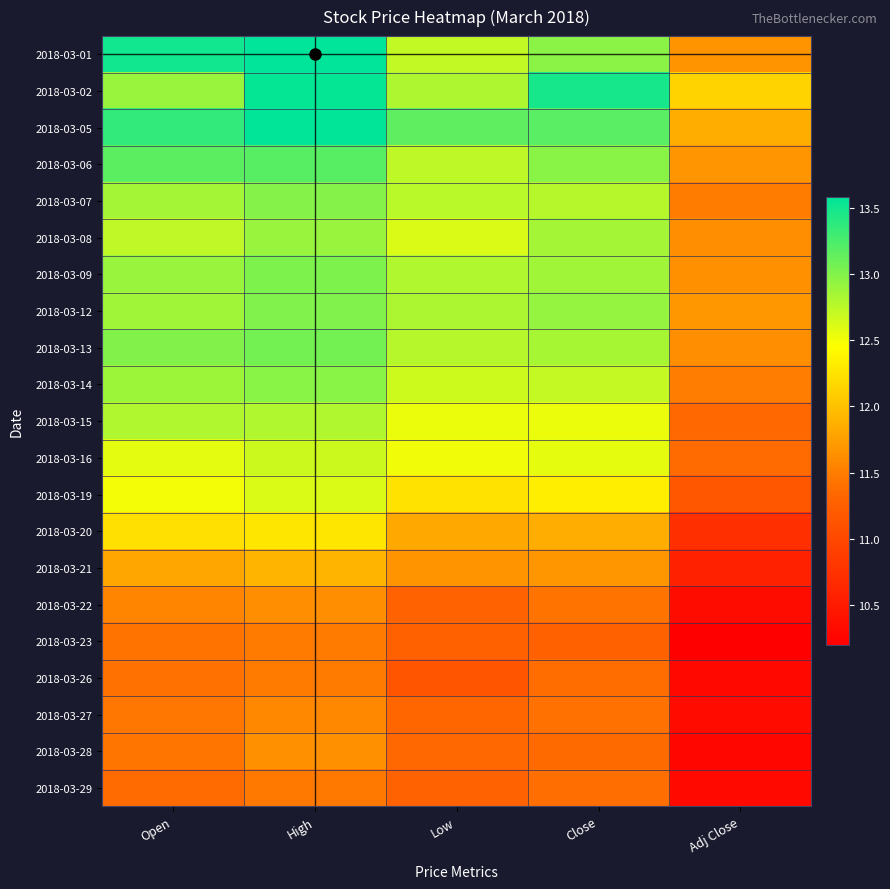

Between Low and Close, which is larger?

Close